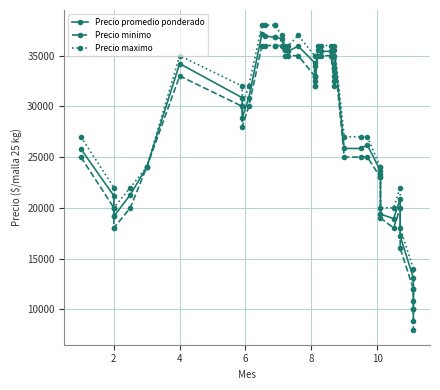

True or false: Precio promedio ponderado and Precio minimo cross at least once.

False